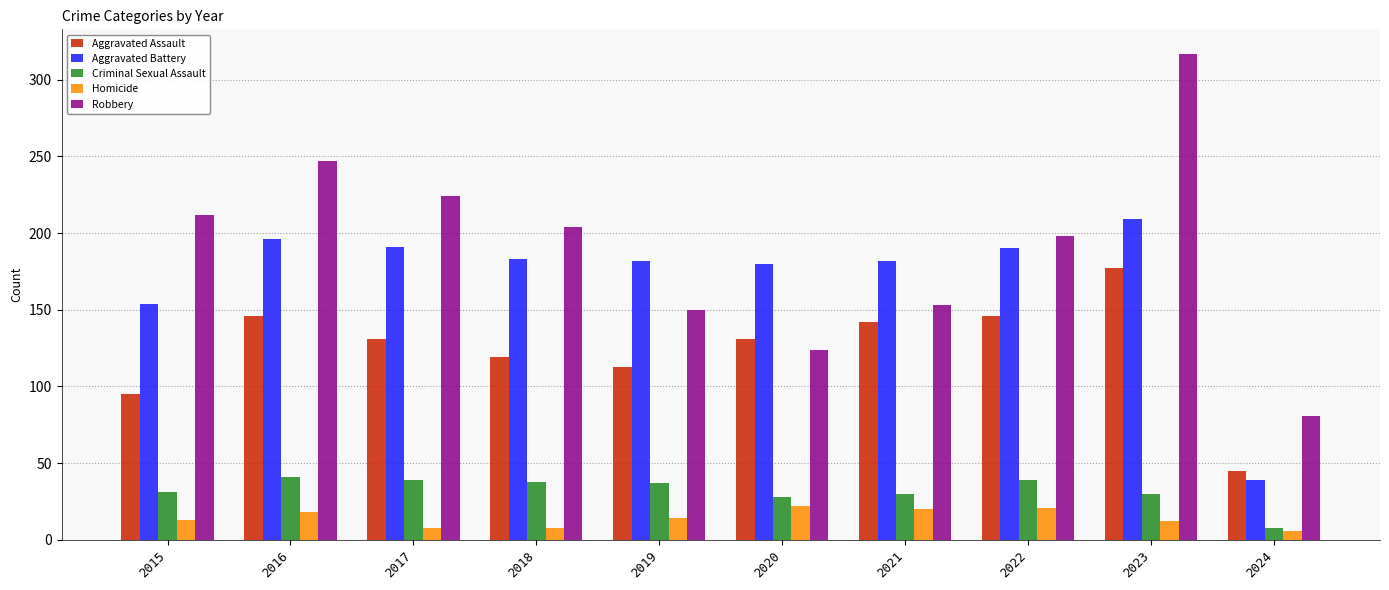

What is the total value across all series at 2015?

505